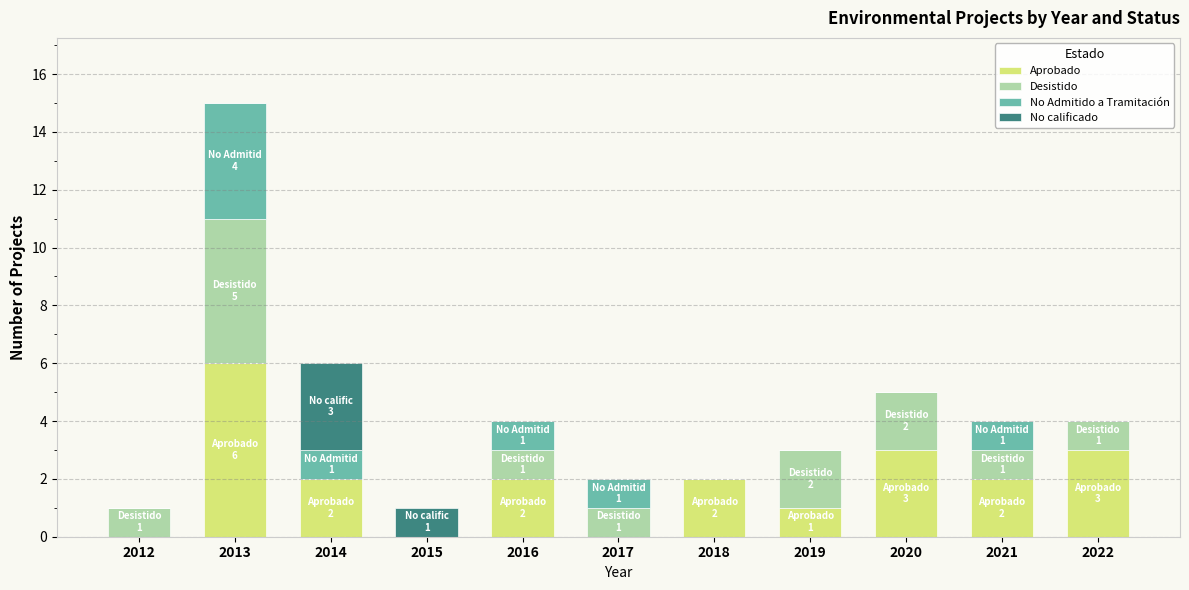

Is it true that Aprobado equals 3 at 2021?

False